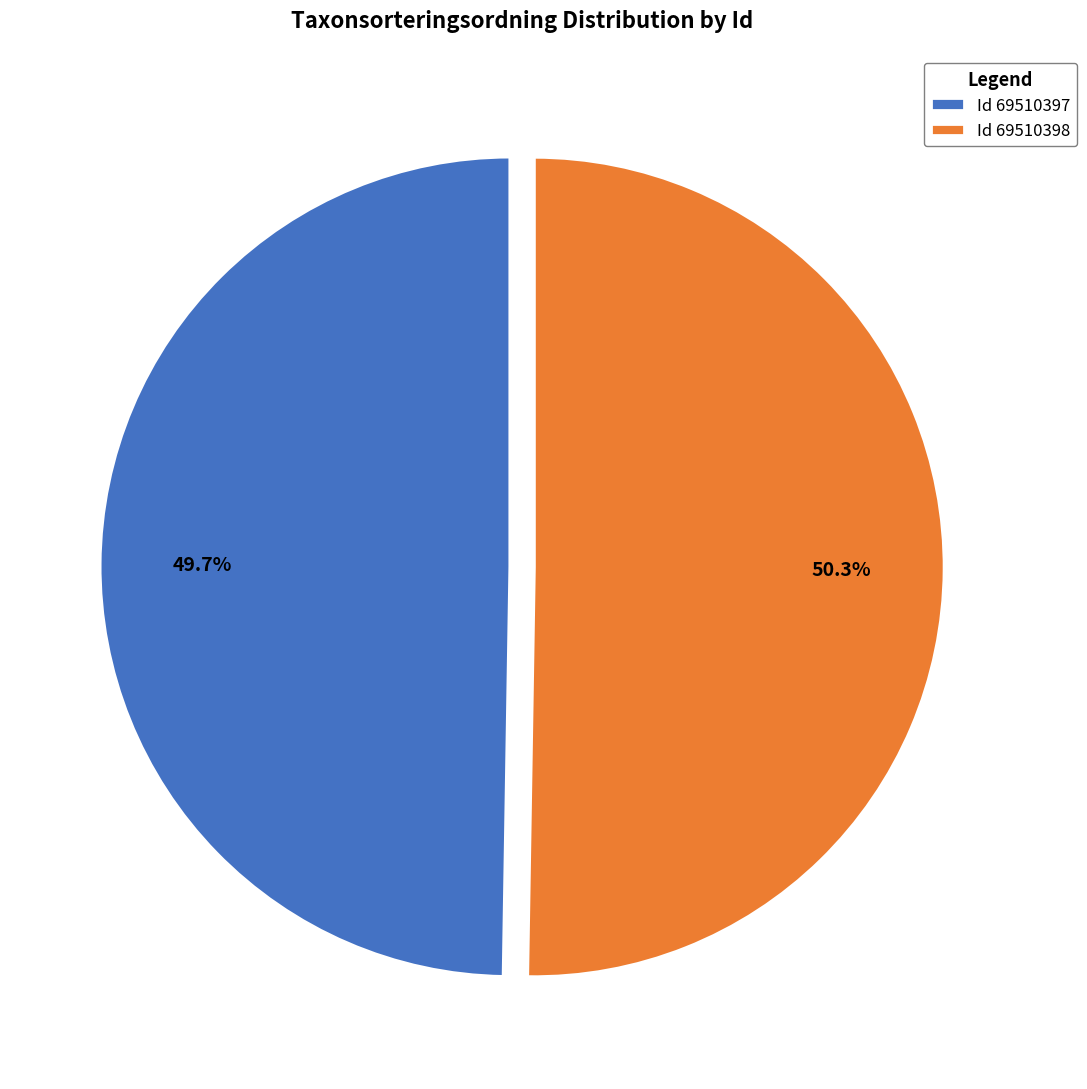

Which has a higher value, Id 69510398 or Id 69510397?

Id 69510398